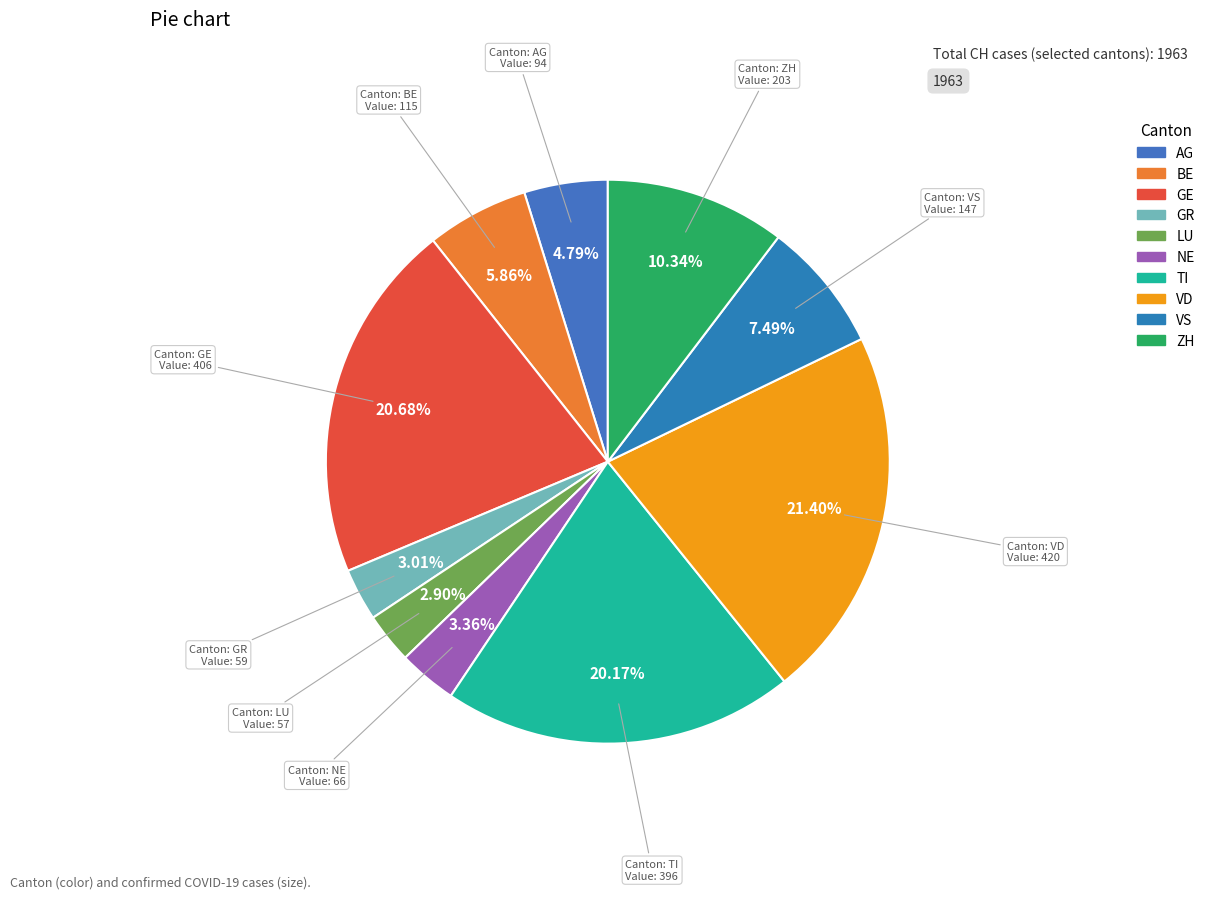

How many slices are in this pie chart?

10